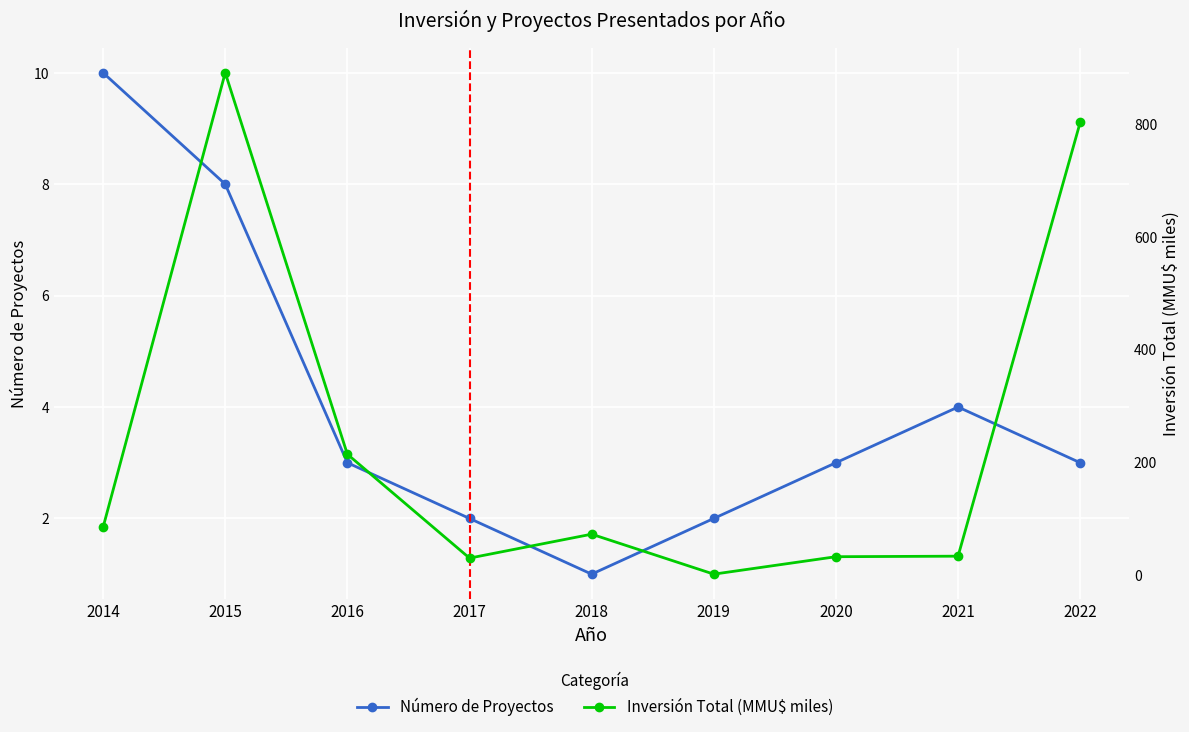

What is the difference between the maximum and minimum values in the Número de Proyectos series?

9.0